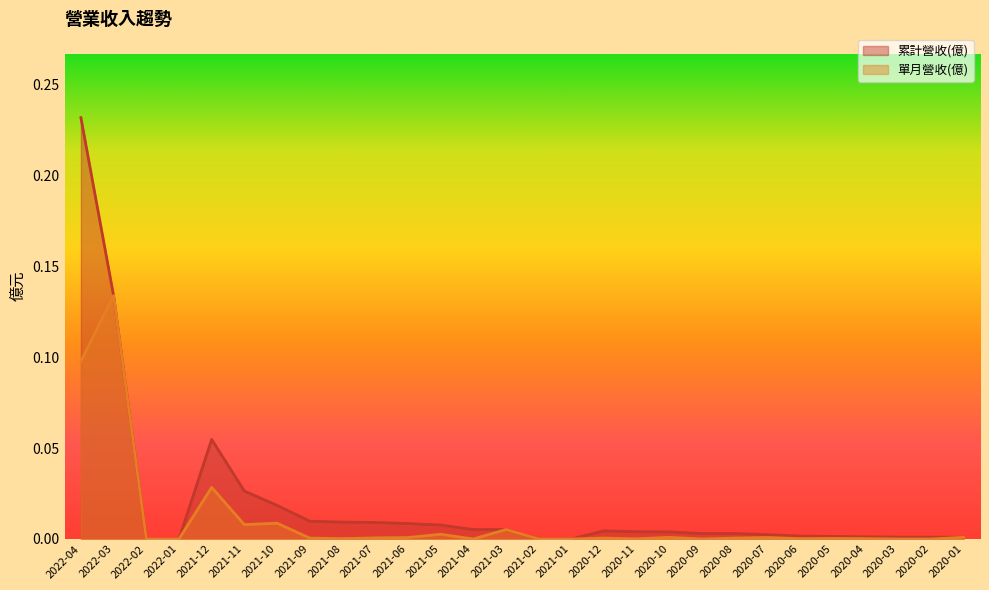

Rank the categories by 累計營收(億) value from lowest to highest.

2022-02, 2022-01, 2021-02, 2021-01, 2020-01, 2020-03, 2020-02, 2020-04, 2020-05, 2020-06, 2020-07, 2020-09, 2020-08, 2020-10, 2020-11, 2020-12, 2021-04, 2021-03, 2021-05, 2021-06, 2021-07, 2021-08, 2021-09, 2021-10, 2021-11, 2021-12, 2022-03, 2022-04